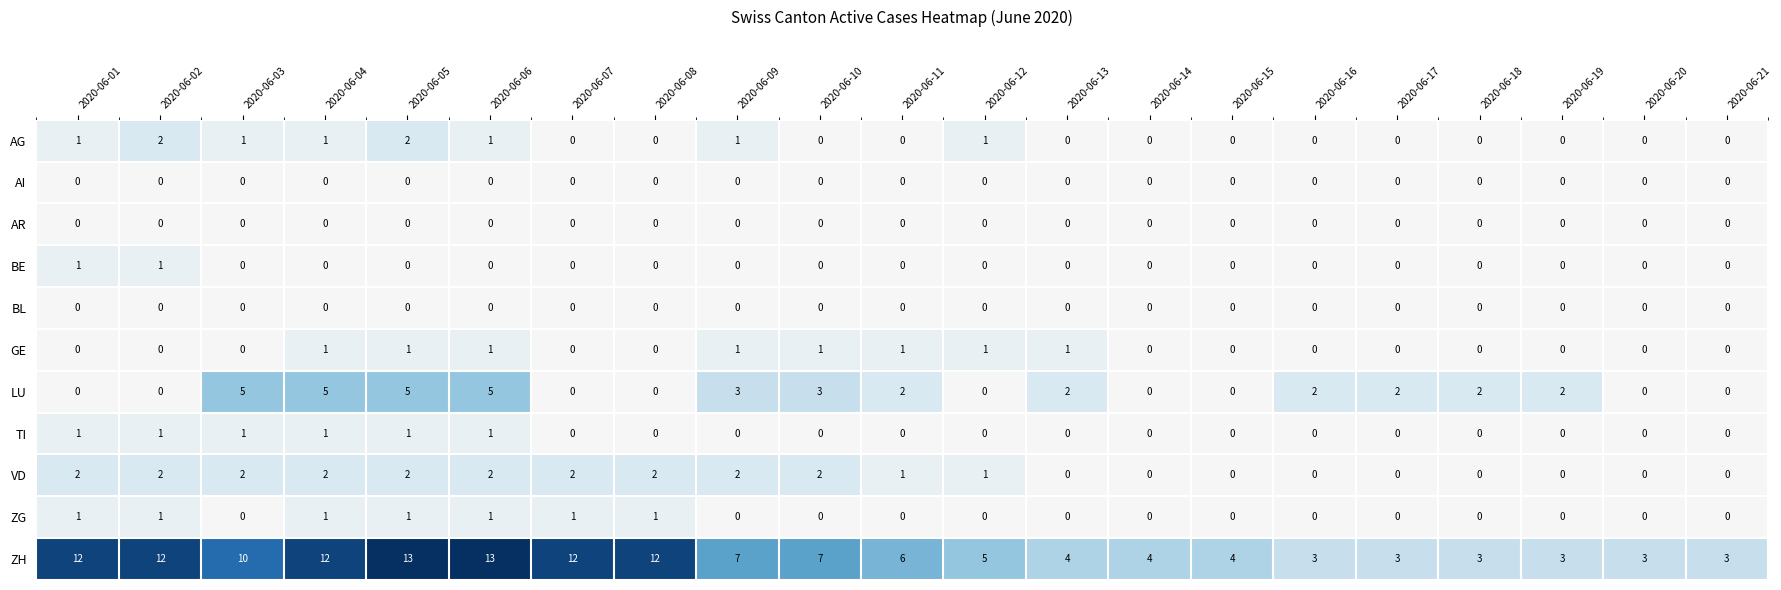

How many series are shown in this chart?

11